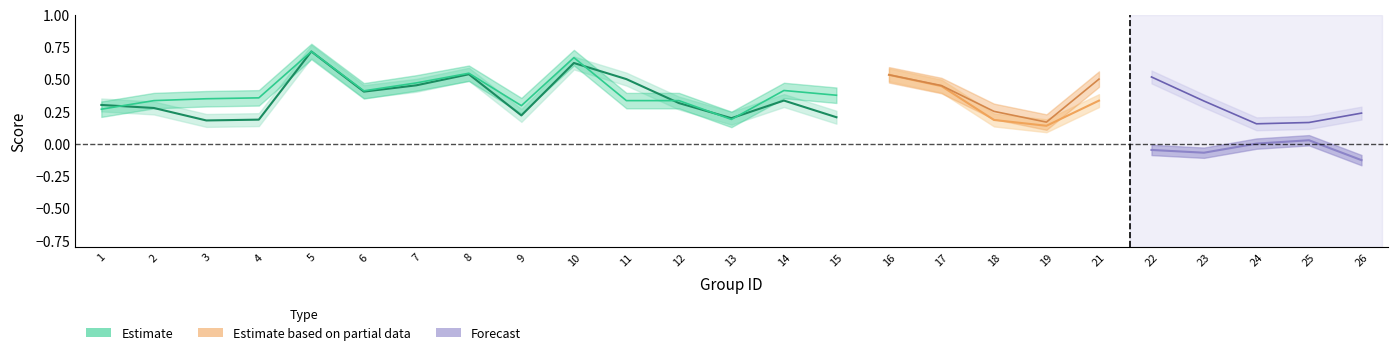

Is it true that f1 (Estimate) equals 0.3 at 8?

False